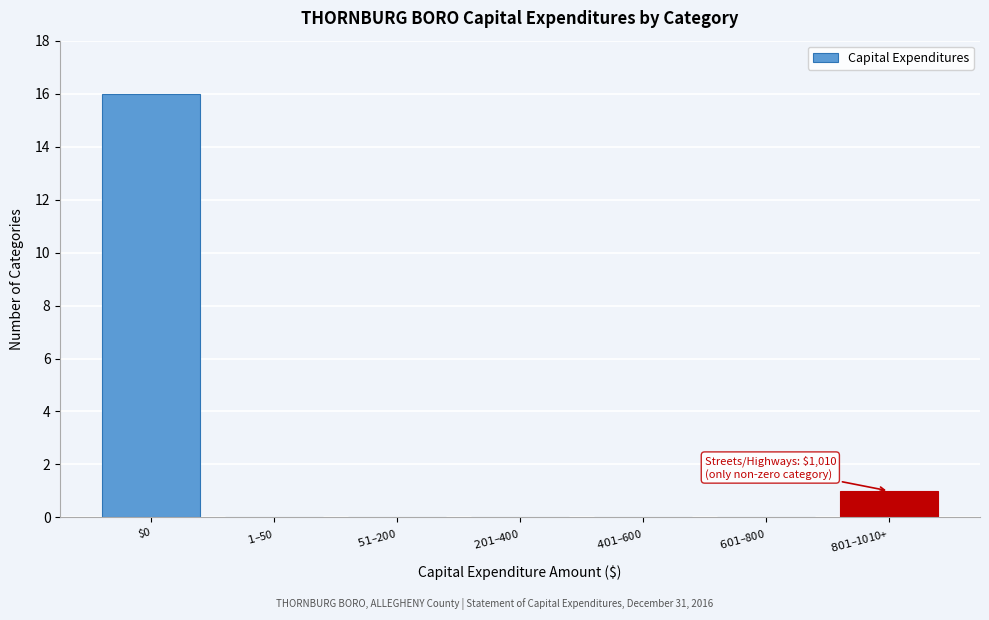

At which category does the chart reach its peak across all series?

$0